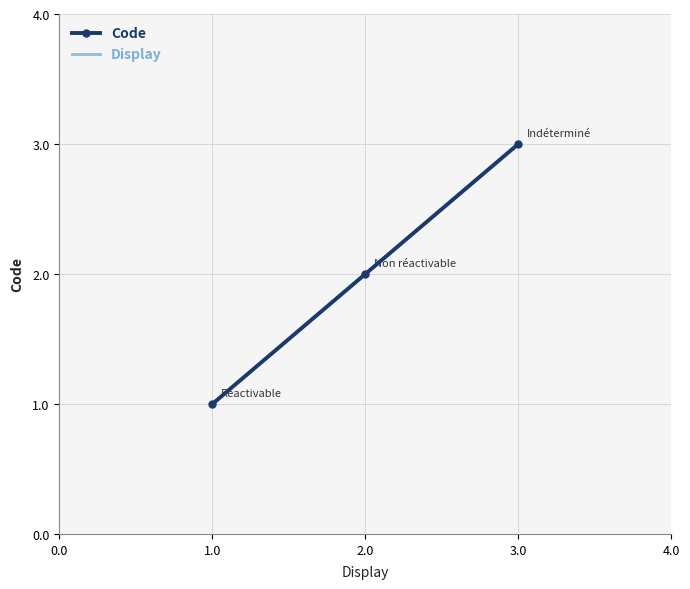

The Code series shows 3 at 2.0. True or false?

False